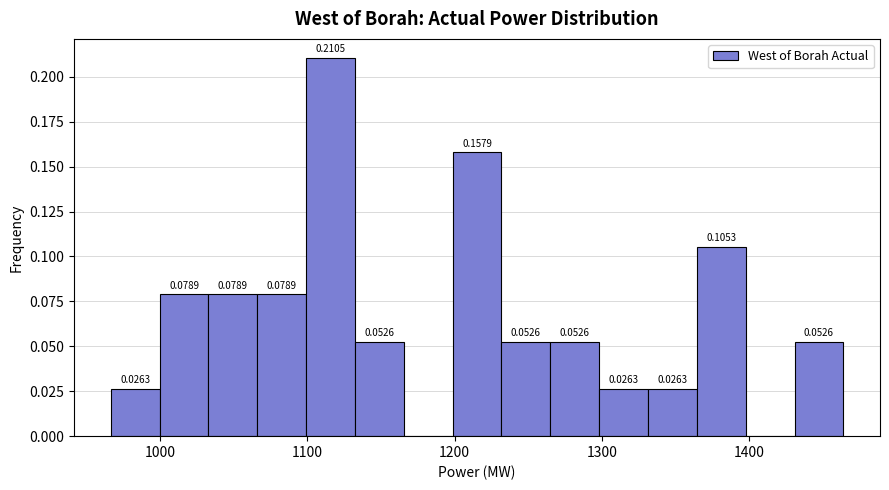

Around what value on the x-axis is the tallest bar? Give the approximate position of its centre, as read against the axis.

1120